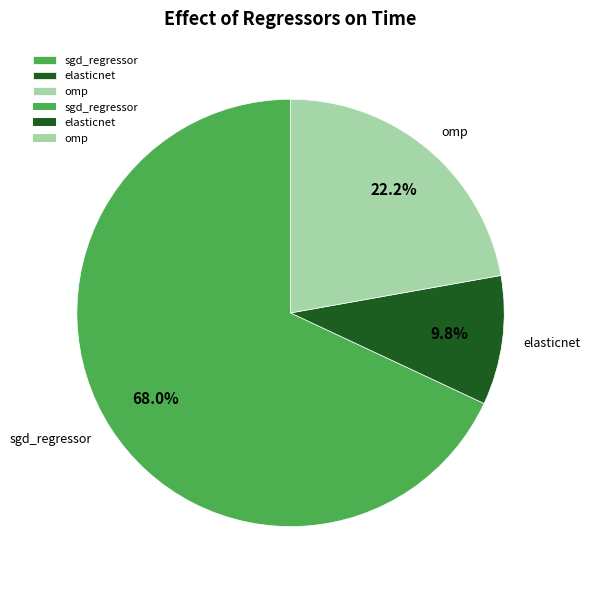

Combined, do sgd_regressor and elasticnet account for over 50%?

Yes